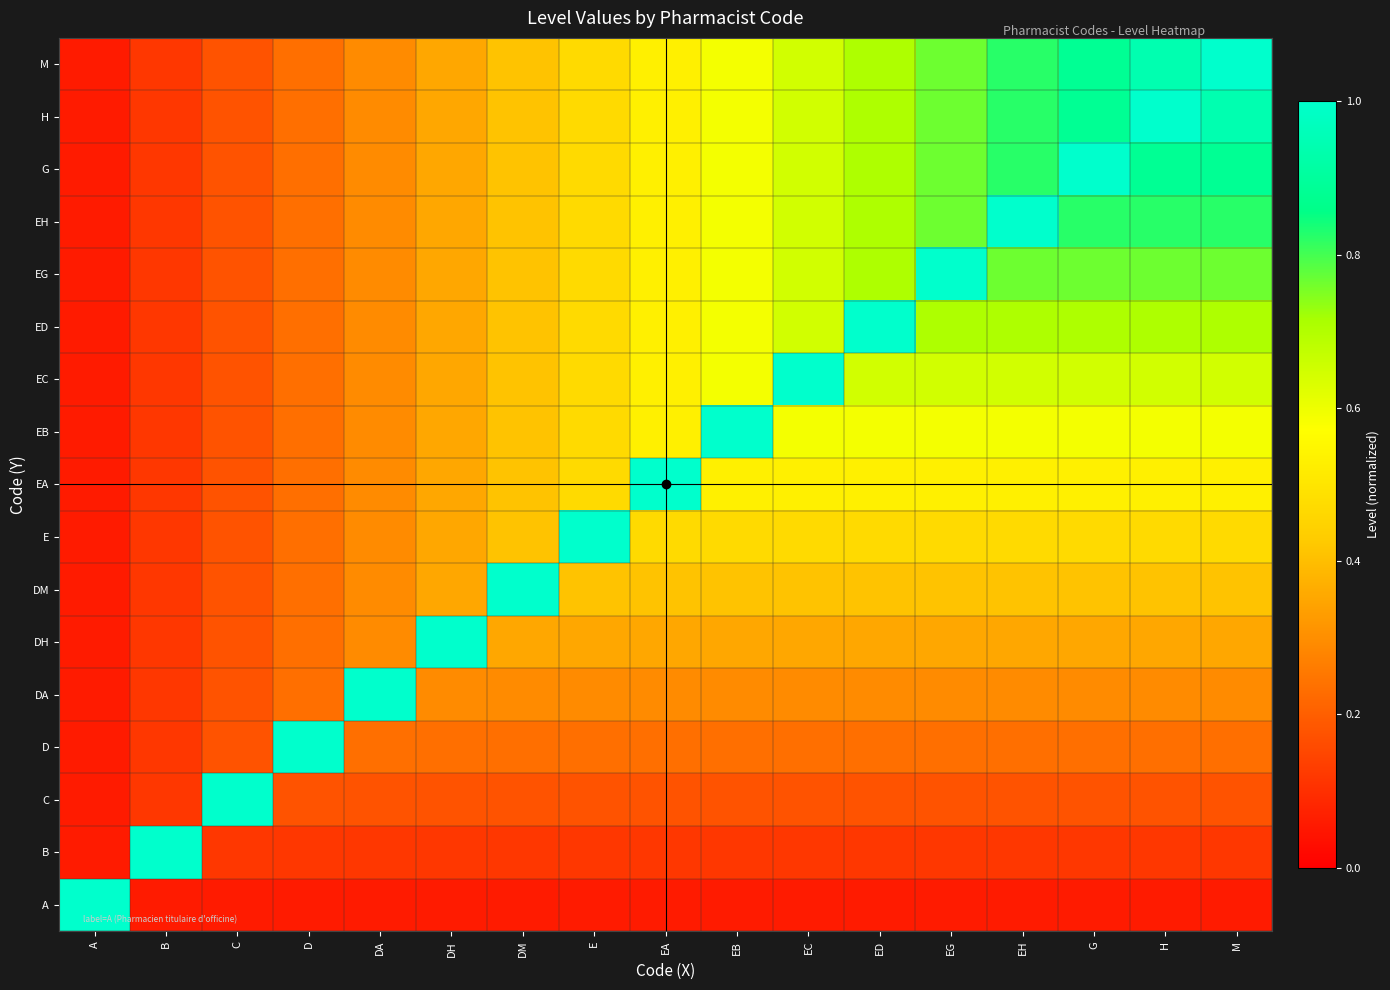

Reading left to right, list all the values displayed in this chart.

A: A=1.0	B=0.1	C=0.1	D=0.1	DA=0.1	DH=0.1	DM=0.1	E=0.1	EA=0.1	EB=0.1	EC=0.1	ED=0.1	EG=0.1	EH=0.1	G=0.1	H=0.1	M=0.1
B: A=0.1	B=1.0	C=0.1	D=0.1	DA=0.1	DH=0.1	DM=0.1	E=0.1	EA=0.1	EB=0.1	EC=0.1	ED=0.1	EG=0.1	EH=0.1	G=0.1	H=0.1	M=0.1
C: A=0.1	B=0.1	C=1.0	D=0.2	DA=0.2	DH=0.2	DM=0.2	E=0.2	EA=0.2	EB=0.2	EC=0.2	ED=0.2	EG=0.2	EH=0.2	G=0.2	H=0.2	M=0.2
D: A=0.1	B=0.1	C=0.2	D=1.0	DA=0.2	DH=0.2	DM=0.2	E=0.2	EA=0.2	EB=0.2	EC=0.2	ED=0.2	EG=0.2	EH=0.2	G=0.2	H=0.2	M=0.2
DA: A=0.1	B=0.1	C=0.2	D=0.2	DA=1.0	DH=0.3	DM=0.3	E=0.3	EA=0.3	EB=0.3	EC=0.3	ED=0.3	EG=0.3	EH=0.3	G=0.3	H=0.3	M=0.3
DH: A=0.1	B=0.1	C=0.2	D=0.2	DA=0.3	DH=1.0	DM=0.4	E=0.4	EA=0.4	EB=0.4	EC=0.4	ED=0.4	EG=0.4	EH=0.4	G=0.4	H=0.4	M=0.4
DM: A=0.1	B=0.1	C=0.2	D=0.2	DA=0.3	DH=0.4	DM=1.0	E=0.4	EA=0.4	EB=0.4	EC=0.4	ED=0.4	EG=0.4	EH=0.4	G=0.4	H=0.4	M=0.4
E: A=0.1	B=0.1	C=0.2	D=0.2	DA=0.3	DH=0.4	DM=0.4	E=1.0	EA=0.5	EB=0.5	EC=0.5	ED=0.5	EG=0.5	EH=0.5	G=0.5	H=0.5	M=0.5
EA: A=0.1	B=0.1	C=0.2	D=0.2	DA=0.3	DH=0.4	DM=0.4	E=0.5	EA=1.0	EB=0.5	EC=0.5	ED=0.5	EG=0.5	EH=0.5	G=0.5	H=0.5	M=0.5
EB: A=0.1	B=0.1	C=0.2	D=0.2	DA=0.3	DH=0.4	DM=0.4	E=0.5	EA=0.5	EB=1.0	EC=0.6	ED=0.6	EG=0.6	EH=0.6	G=0.6	H=0.6	M=0.6
EC: A=0.1	B=0.1	C=0.2	D=0.2	DA=0.3	DH=0.4	DM=0.4	E=0.5	EA=0.5	EB=0.6	EC=1.0	ED=0.6	EG=0.6	EH=0.6	G=0.6	H=0.6	M=0.6
ED: A=0.1	B=0.1	C=0.2	D=0.2	DA=0.3	DH=0.4	DM=0.4	E=0.5	EA=0.5	EB=0.6	EC=0.6	ED=1.0	EG=0.7	EH=0.7	G=0.7	H=0.7	M=0.7
EG: A=0.1	B=0.1	C=0.2	D=0.2	DA=0.3	DH=0.4	DM=0.4	E=0.5	EA=0.5	EB=0.6	EC=0.6	ED=0.7	EG=1.0	EH=0.8	G=0.8	H=0.8	M=0.8
EH: A=0.1	B=0.1	C=0.2	D=0.2	DA=0.3	DH=0.4	DM=0.4	E=0.5	EA=0.5	EB=0.6	EC=0.6	ED=0.7	EG=0.8	EH=1.0	G=0.8	H=0.8	M=0.8
G: A=0.1	B=0.1	C=0.2	D=0.2	DA=0.3	DH=0.4	DM=0.4	E=0.5	EA=0.5	EB=0.6	EC=0.6	ED=0.7	EG=0.8	EH=0.8	G=1.0	H=0.9	M=0.9
H: A=0.1	B=0.1	C=0.2	D=0.2	DA=0.3	DH=0.4	DM=0.4	E=0.5	EA=0.5	EB=0.6	EC=0.6	ED=0.7	EG=0.8	EH=0.8	G=0.9	H=1.0	M=0.9
M: A=0.1	B=0.1	C=0.2	D=0.2	DA=0.3	DH=0.4	DM=0.4	E=0.5	EA=0.5	EB=0.6	EC=0.6	ED=0.7	EG=0.8	EH=0.8	G=0.9	H=0.9	M=1.0